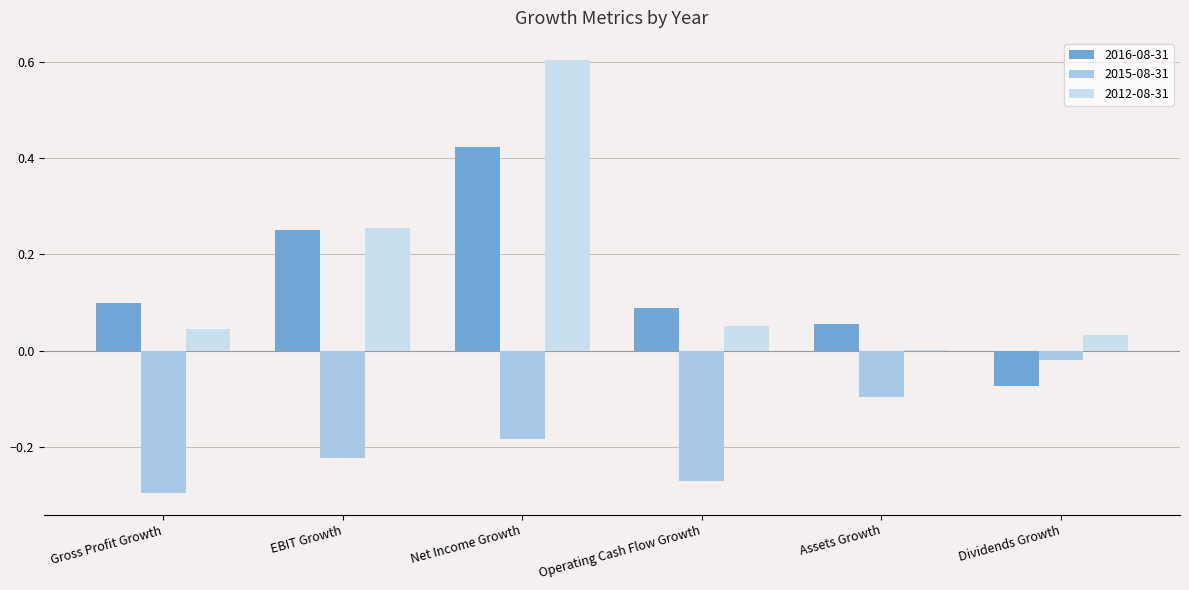

How many data points does each series have?

6